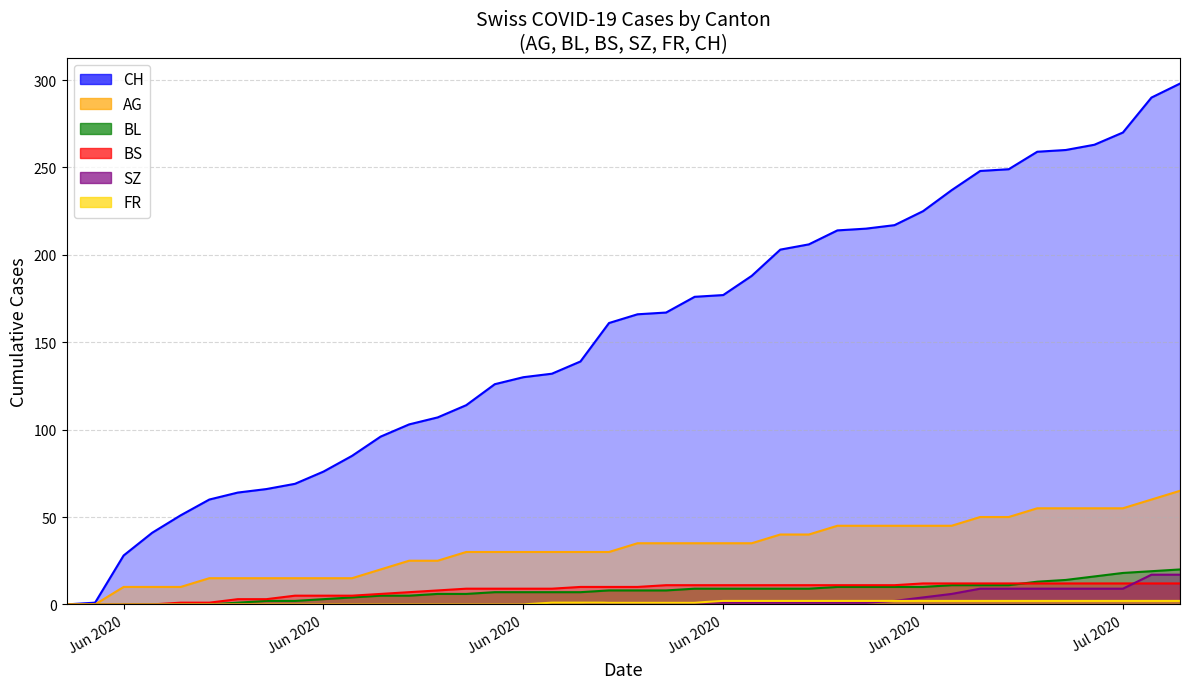

What position from the left is 2020-07-02?

33